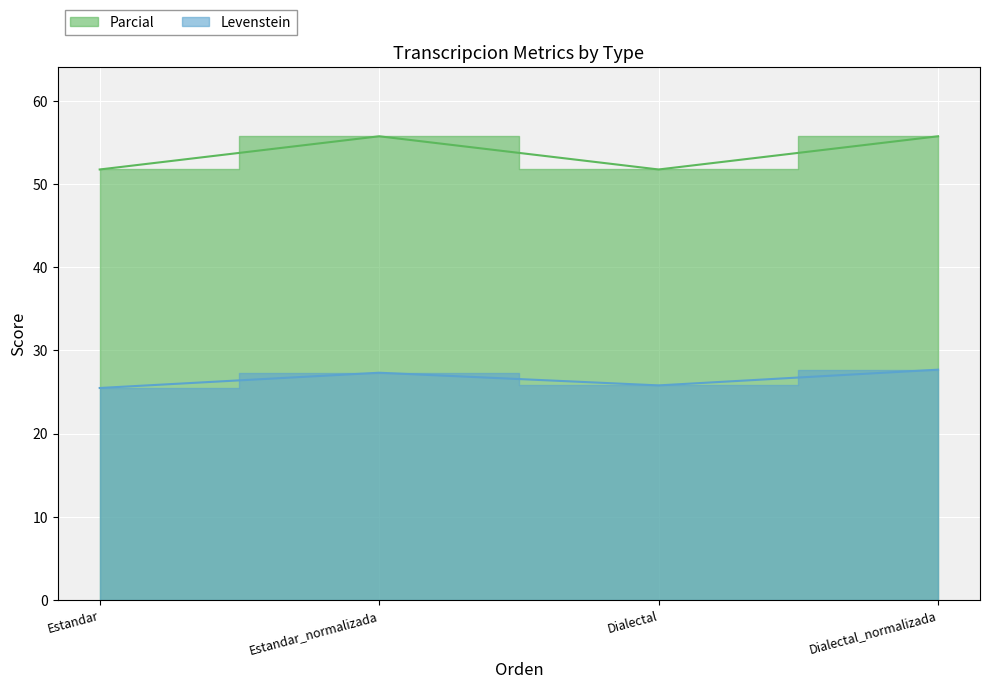

What is the difference between the highest and lowest values at Dialectal_normalizada?

28.1